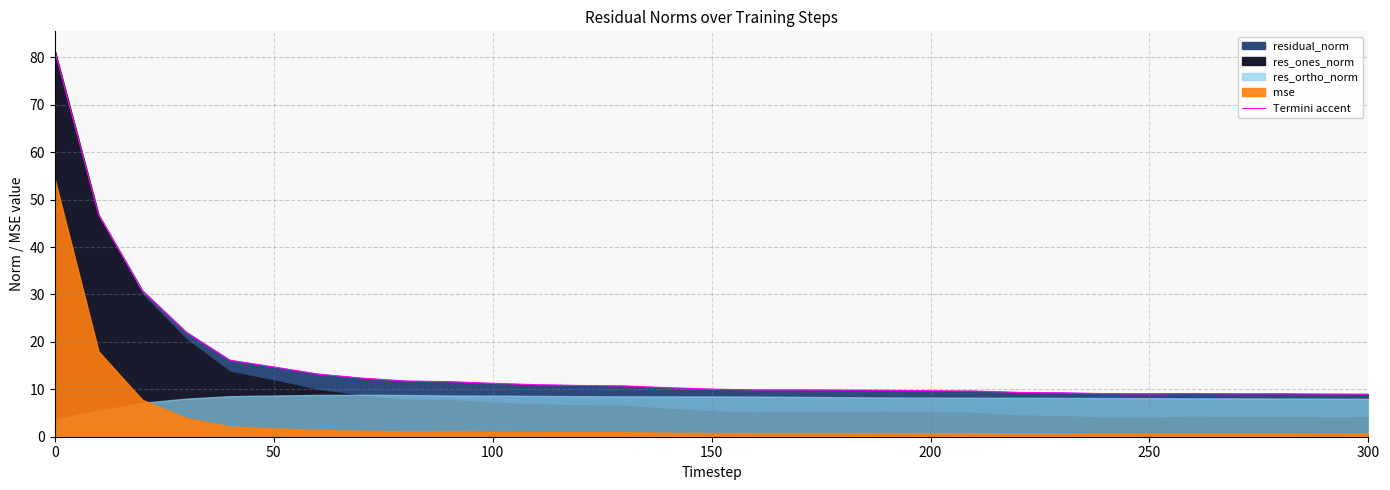

What is the highest value of the Termini accent series?

81.4